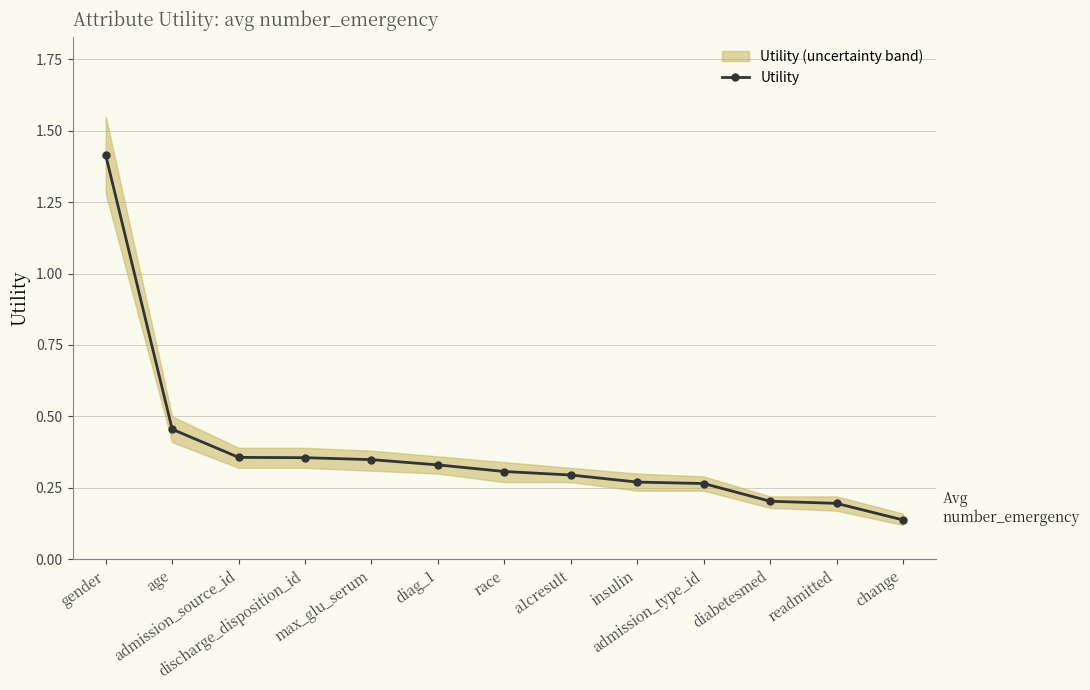

How many distinct data groups are displayed?

1